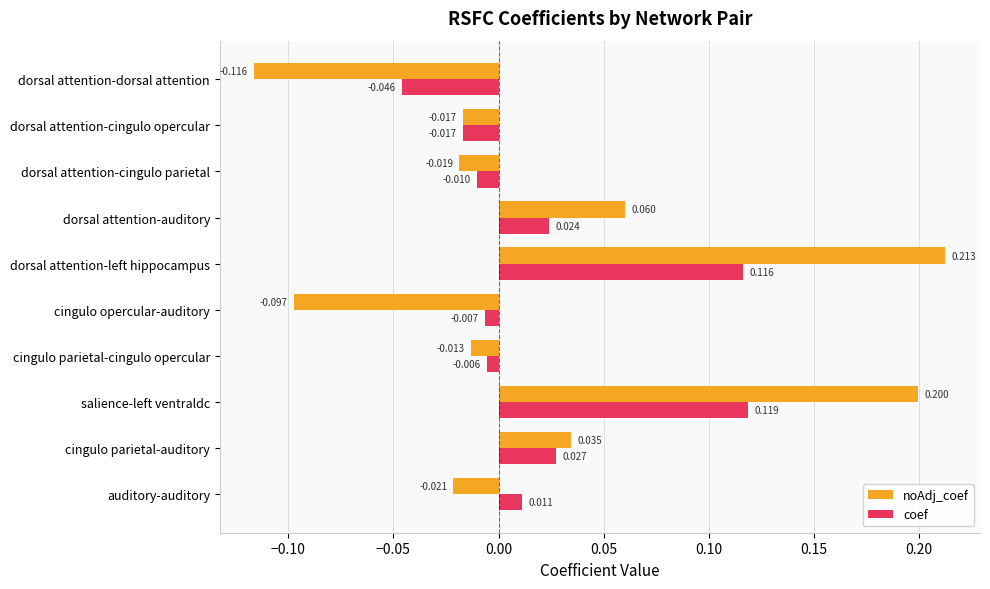

Rank the categories by coef value from lowest to highest.

dorsal attention-dorsal attention, dorsal attention-cingulo opercular, dorsal attention-cingulo parietal, cingulo opercular-auditory, cingulo parietal-cingulo opercular, auditory-auditory, dorsal attention-auditory, cingulo parietal-auditory, dorsal attention-left hippocampus, salience-left ventraldc